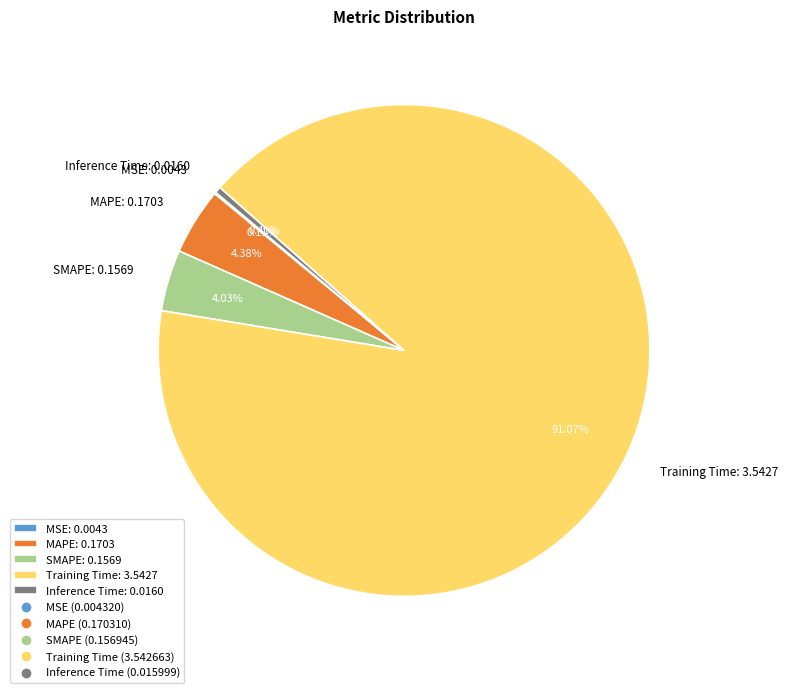

Which has a higher value, SMAPE: 0.1569 or Training Time: 3.5427?

Training Time: 3.5427